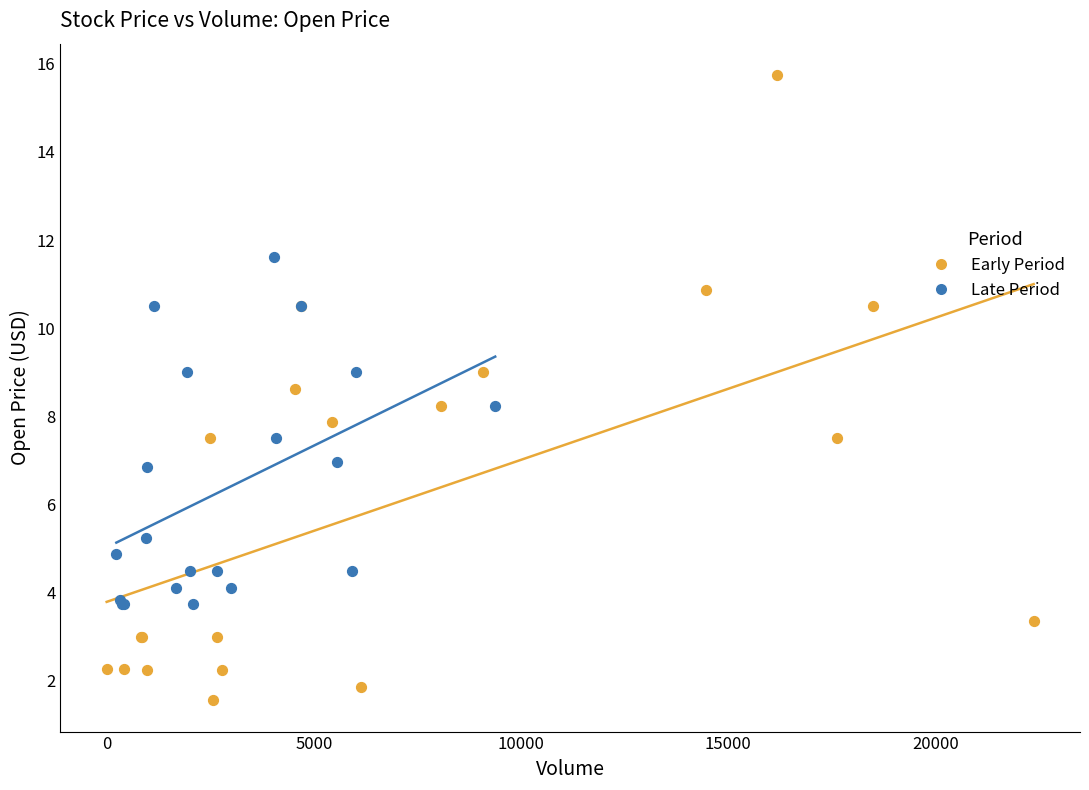

Which series contains the highest Y value?

Early Period